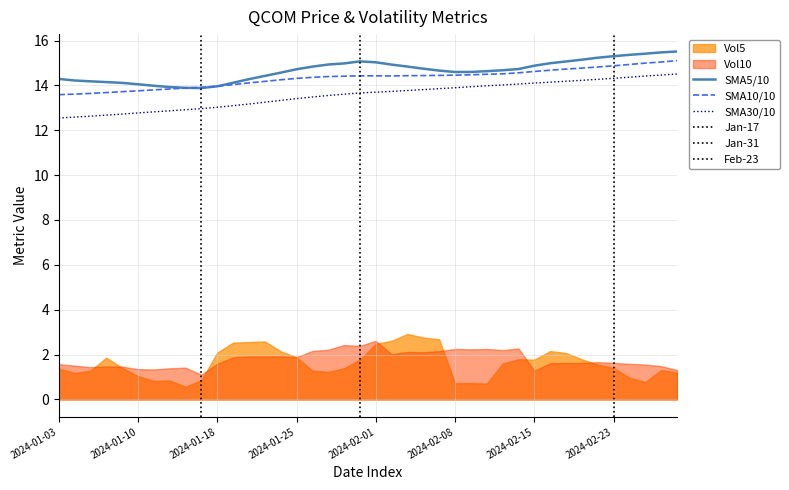

How many interior local valleys does the SMA5 series have?

2